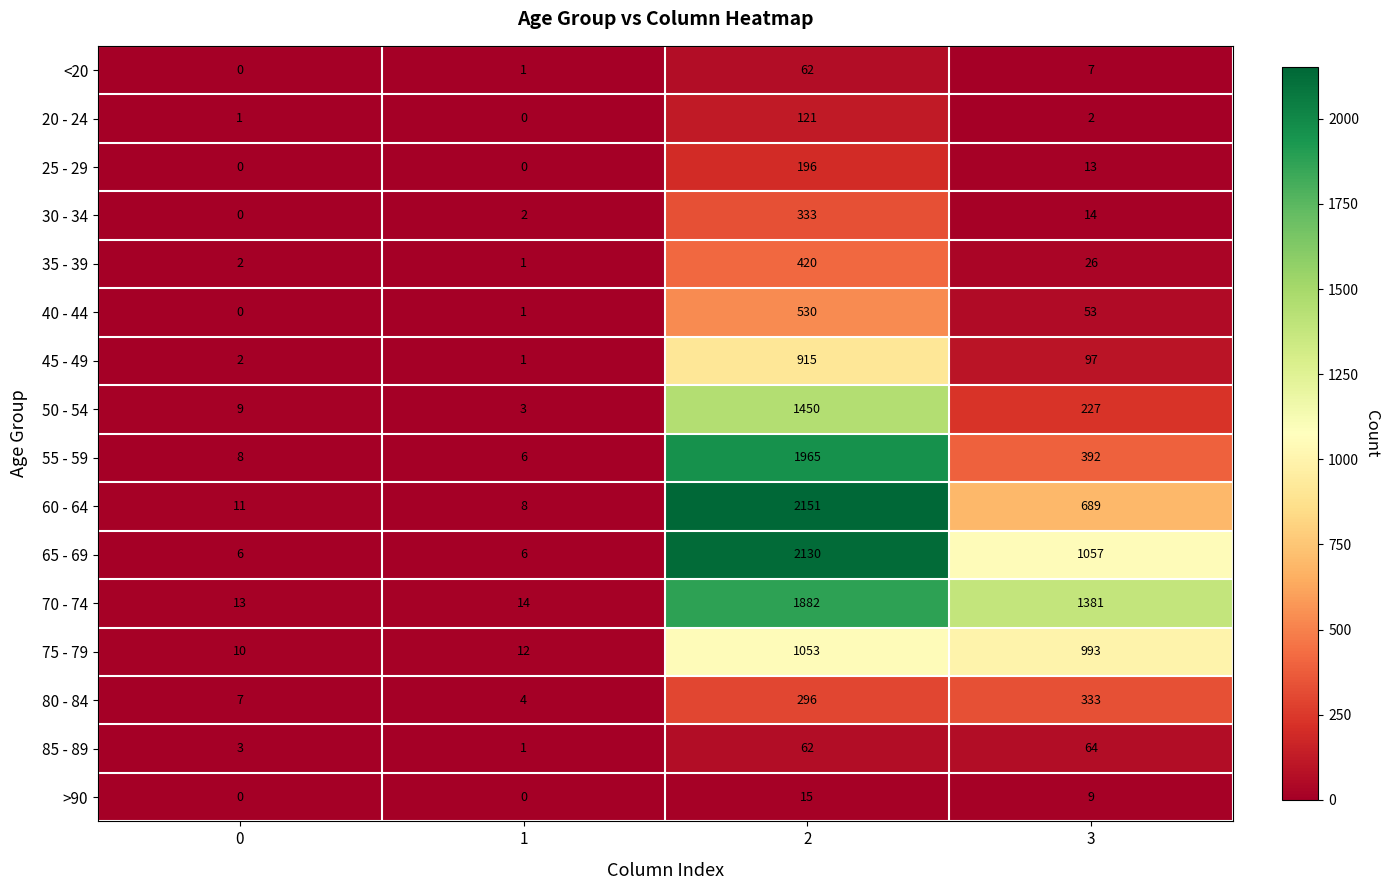

At which label is 60 - 64 closest to 1079?

3